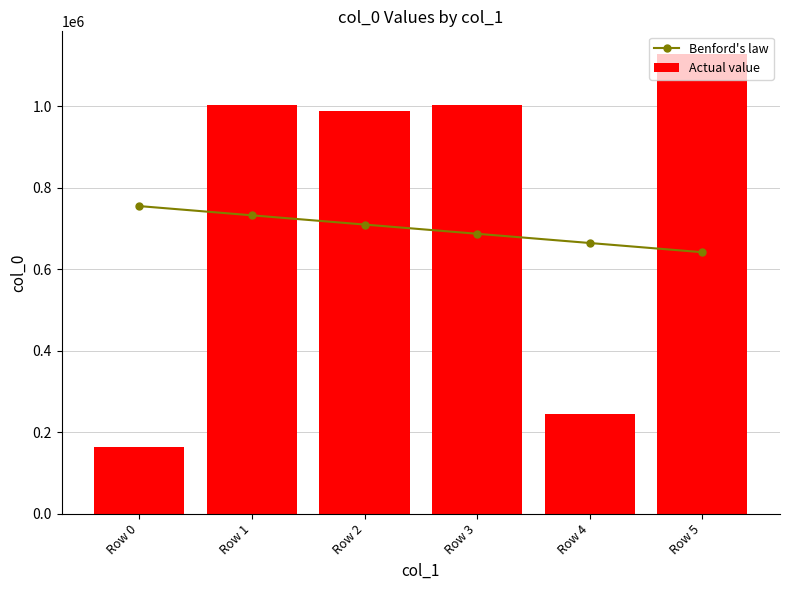

What is the approximate value of Actual value at Row 5?

1128010